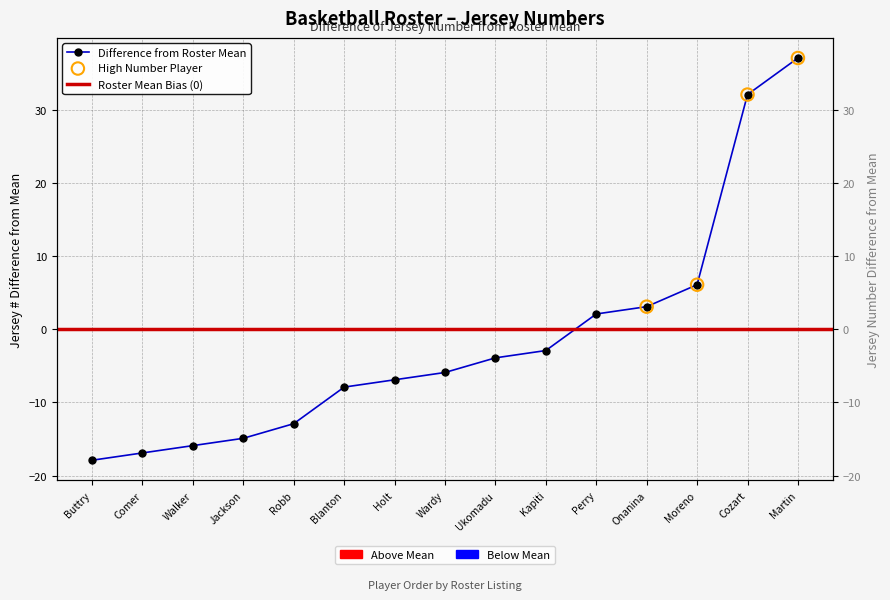

Between Jackson and Holt, which is larger?

Holt